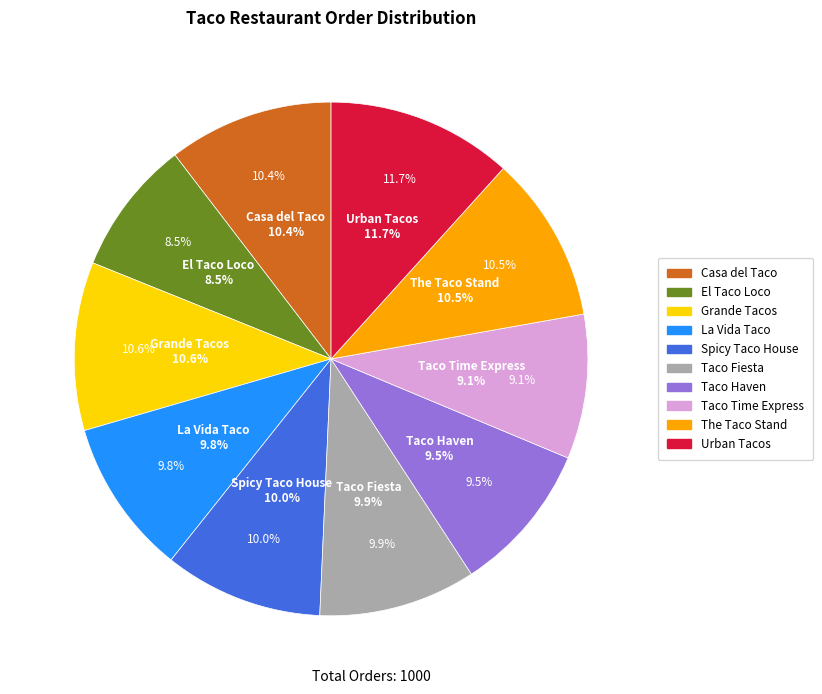

Does any single category account for the majority?

No